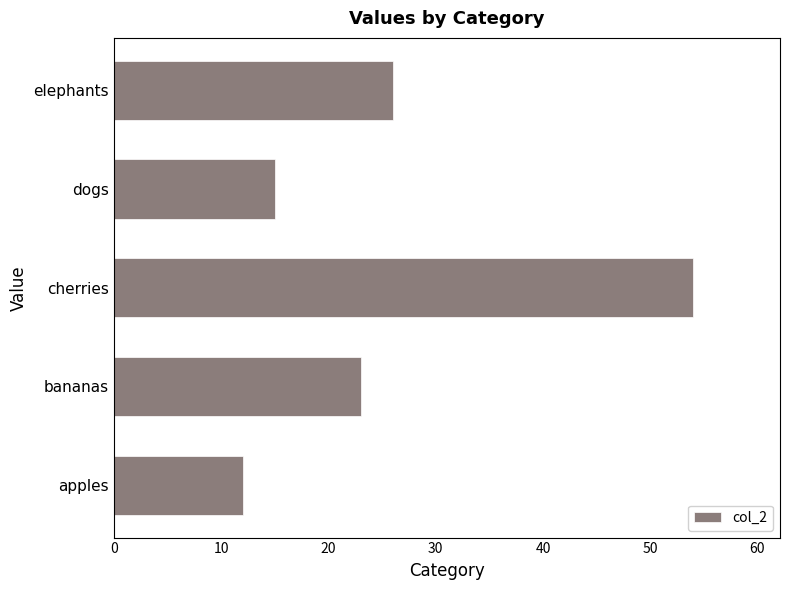

Reading bottom to top, extract all data points from this chart.

12	23	54	15	26